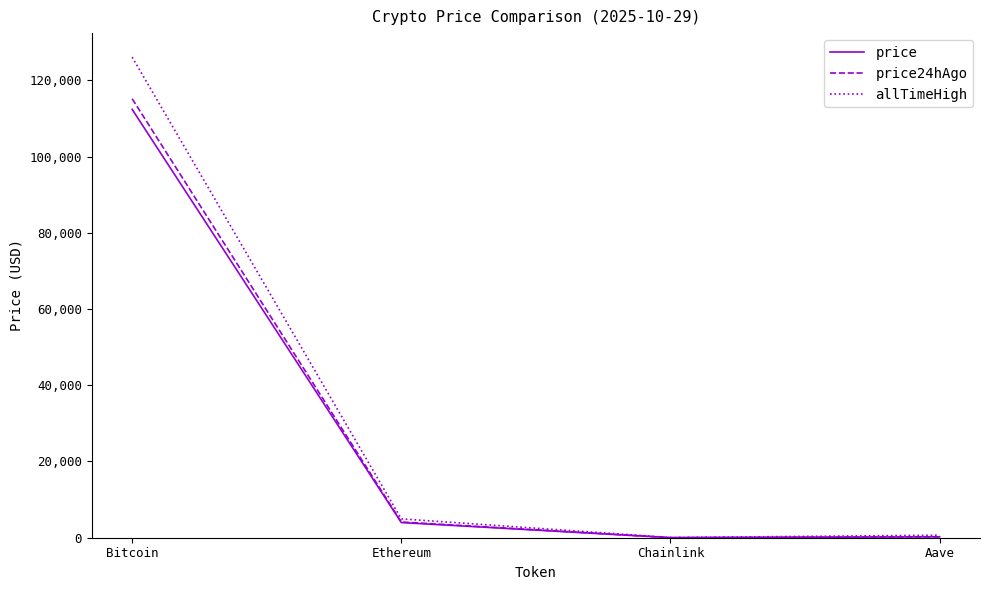

True or false: price24hAgo has more than 0 points higher than both neighbors.

False